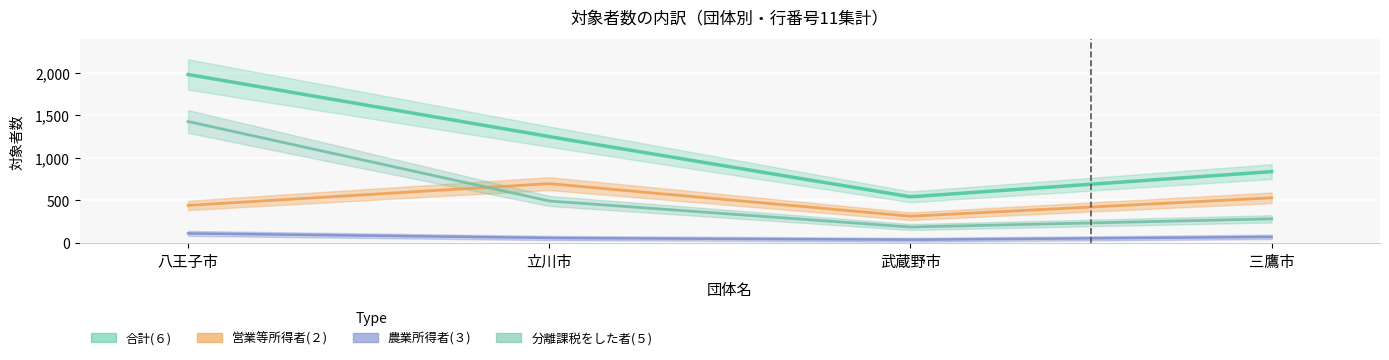

What is the difference between the second highest and minimum values in the 営業等所得者_対象者数（２） series?

216